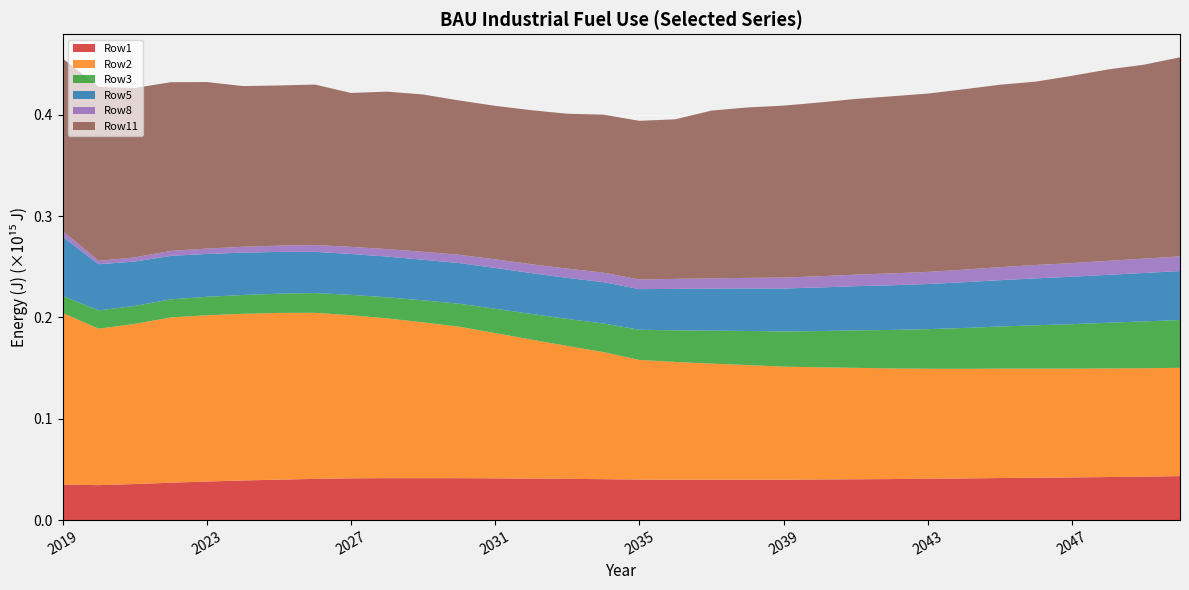

Reading left to right, list all the values displayed in this chart.

Row1: 2019=35100000000000	2020=34500000000000	2021=35600000000000	2022=36900000000000	2023=38100000000000	2024=39100000000000	2025=39900000000000	2026=40700000000000	2027=41200000000000	2028=41400000000000	2029=41400000000000	2030=41400000000000	2031=41200000000000	2032=40900000000000	2033=40700000000000	2034=40400000000000	2035=40000000000000	2036=39900000000000	2037=39900000000000	2038=39900000000000	2039=39900000000000	2040=40100000000000	2041=40300000000000	2042=40500000000000	2043=40800000000000	2044=41100000000000	2045=41500000000000	2046=41800000000000	2047=42100000000000	2048=42500000000000	2049=42900000000000	2050=43400000000000
Row2: 2019=169300000000000	2020=154400000000000	2021=158100000000000	2022=163100000000000	2023=164100000000000	2024=164500000000000	2025=164600000000000	2026=163900000000000	2027=161000000000000	2028=157700000000000	2029=153800000000000	2030=149500000000000	2031=143400000000000	2032=137300000000000	2033=131200000000000	2034=125400000000000	2035=118100000000000	2036=116200000000000	2037=114600000000000	2038=113100000000000	2039=111600000000000	2040=110700000000000	2041=110000000000000	2042=109200000000000	2043=108600000000000	2044=108200000000000	2045=108000000000000	2046=107700000000000	2047=107400000000000	2048=107200000000000	2049=107000000000000	2050=106900000000000
Row3: 2019=16900000000000	2020=18100000000000	2021=17700000000000	2022=17900000000000	2023=18200000000000	2024=18600000000000	2025=19000000000000	2026=19500000000000	2027=20100000000000	2028=20800000000000	2029=21700000000000	2030=22700000000000	2031=24000000000000	2032=25300000000000	2033=26700000000000	2034=28300000000000	2035=29800000000000	2036=31200000000000	2037=32500000000000	2038=33700000000000	2039=34700000000000	2040=35800000000000	2041=37000000000000	2042=38000000000000	2043=39100000000000	2044=40300000000000	2045=41600000000000	2046=42800000000000	2047=43900000000000	2048=45100000000000	2049=46200000000000	2050=47200000000000
Row5: 2019=58400000000000	2020=45600000000000	2021=43800000000000	2022=42900000000000	2023=42300000000000	2024=41800000000000	2025=41200000000000	2026=40700000000000	2027=40400000000000	2028=40200000000000	2029=40100000000000	2030=40100000000000	2031=40300000000000	2032=40300000000000	2033=40500000000000	2034=40800000000000	2035=40100000000000	2036=40900000000000	2037=41500000000000	2038=42000000000000	2039=42400000000000	2040=43000000000000	2041=43600000000000	2042=44100000000000	2043=44500000000000	2044=45200000000000	2045=45700000000000	2046=46300000000000	2047=46800000000000	2048=47300000000000	2049=47800000000000	2050=48300000000000
Row8: 2019=5700000000000	2020=3300000000000	2021=4100000000000	2022=4900000000000	2023=5300000000000	2024=5800000000000	2025=6200000000000	2026=6700000000000	2027=7000000000000	2028=7400000000000	2029=7800000000000	2030=8200000000000	2031=8500000000000	2032=8800000000000	2033=9100000000000	2034=9400000000000	2035=9500000000000	2036=9900000000000	2037=10100000000000	2038=10400000000000	2039=10800000000000	2040=11100000000000	2041=11400000000000	2042=11700000000000	2043=12000000000000	2044=12400000000000	2045=12800000000000	2046=13200000000000	2047=13500000000000	2048=13800000000000	2049=14200000000000	2050=14500000000000
Row11: 2019=170200000000000	2020=171600000000000	2021=167200000000000	2022=166500000000000	2023=164400000000000	2024=158600000000000	2025=158100000000000	2026=158400000000000	2027=151900000000000	2028=155400000000000	2029=155300000000000	2030=152300000000000	2031=151500000000000	2032=152000000000000	2033=152900000000000	2034=155900000000000	2035=156600000000000	2036=157500000000000	2037=165600000000000	2038=168200000000000	2039=169700000000000	2040=171500000000000	2041=173400000000000	2042=174800000000000	2043=176000000000000	2044=178000000000000	2045=180100000000000	2046=181000000000000	2047=184800000000000	2048=188900000000000	2049=191400000000000	2050=196500000000000